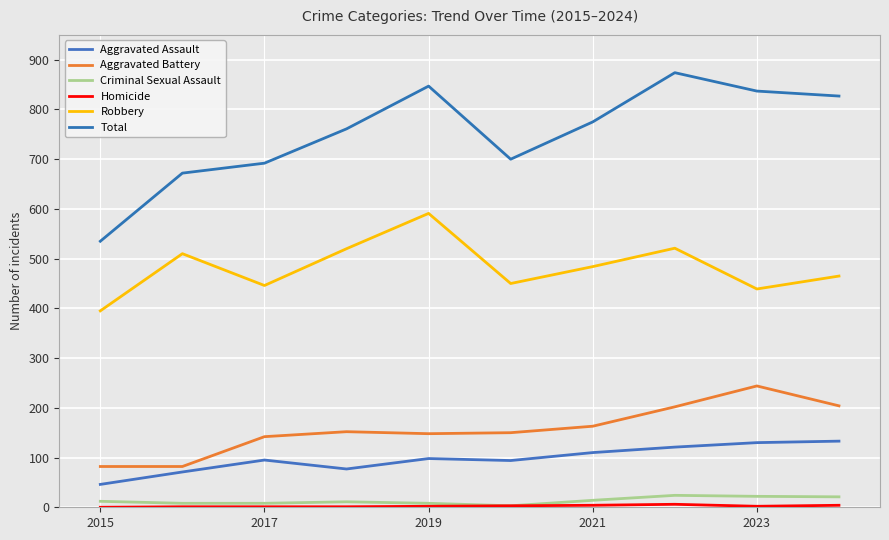

What is the difference between the maximum and minimum values in the Homicide series?

6